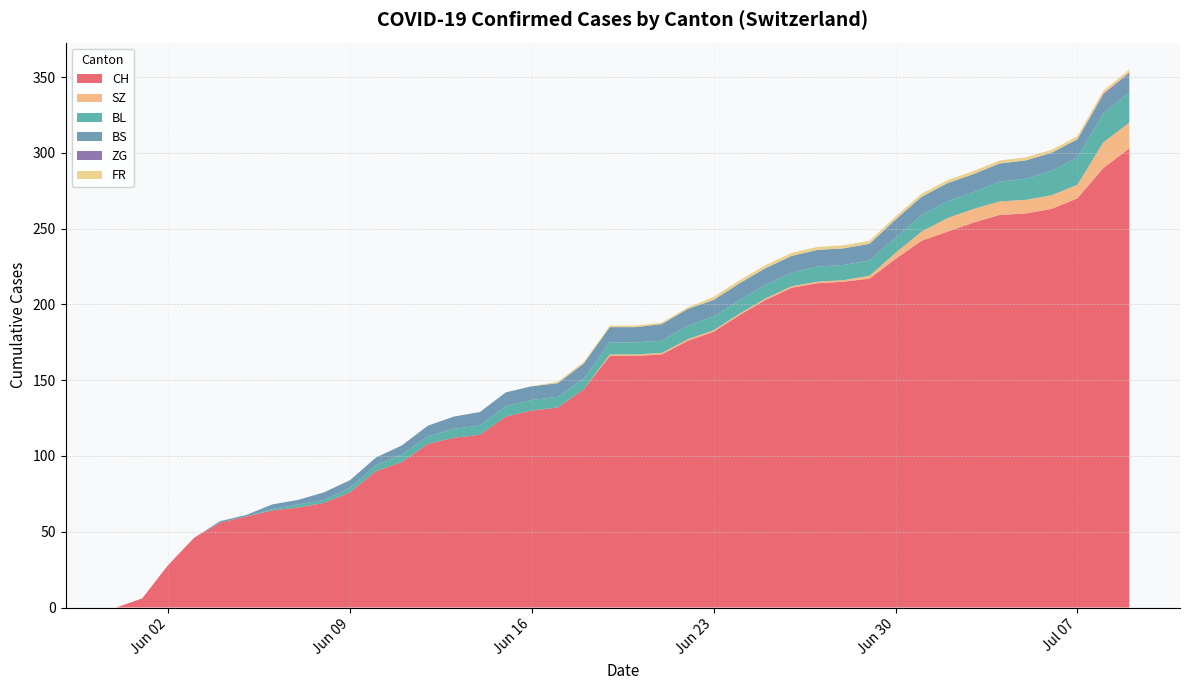

Reading left to right, what are all the values shown in this chart?

CH: 2020-05-31=0	2020-06-01=6	2020-06-02=28	2020-06-03=46	2020-06-04=56	2020-06-05=60	2020-06-06=64	2020-06-07=66	2020-06-08=69	2020-06-09=76	2020-06-10=90	2020-06-11=96	2020-06-12=108	2020-06-13=112	2020-06-14=114	2020-06-15=126	2020-06-16=130	2020-06-17=132	2020-06-18=144	2020-06-19=166	2020-06-20=166	2020-06-21=167	2020-06-22=176	2020-06-23=182	2020-06-24=193	2020-06-25=203	2020-06-26=211	2020-06-27=214	2020-06-28=215	2020-06-29=217	2020-06-30=230	2020-07-01=242	2020-07-02=248	2020-07-03=254	2020-07-04=259	2020-07-05=260	2020-07-06=263	2020-07-07=270	2020-07-08=290	2020-07-09=303
SZ: 2020-05-31=0	2020-06-01=0	2020-06-02=0	2020-06-03=0	2020-06-04=0	2020-06-05=0	2020-06-06=0	2020-06-07=0	2020-06-08=0	2020-06-09=0	2020-06-10=0	2020-06-11=0	2020-06-12=0	2020-06-13=0	2020-06-14=0	2020-06-15=0	2020-06-16=0	2020-06-17=0	2020-06-18=0	2020-06-19=1	2020-06-20=1	2020-06-21=1	2020-06-22=1	2020-06-23=1	2020-06-24=1	2020-06-25=1	2020-06-26=1	2020-06-27=1	2020-06-28=1	2020-06-29=2	2020-06-30=4	2020-07-01=6	2020-07-02=9	2020-07-03=9	2020-07-04=9	2020-07-05=9	2020-07-06=9	2020-07-07=9	2020-07-08=17	2020-07-09=17
BL: 2020-05-31=0	2020-06-01=0	2020-06-02=0	2020-06-03=0	2020-06-04=0	2020-06-05=0	2020-06-06=1	2020-06-07=2	2020-06-08=2	2020-06-09=3	2020-06-10=4	2020-06-11=5	2020-06-12=5	2020-06-13=6	2020-06-14=6	2020-06-15=7	2020-06-16=7	2020-06-17=7	2020-06-18=7	2020-06-19=8	2020-06-20=8	2020-06-21=8	2020-06-22=9	2020-06-23=9	2020-06-24=9	2020-06-25=9	2020-06-26=9	2020-06-27=10	2020-06-28=10	2020-06-29=10	2020-06-30=10	2020-07-01=11	2020-07-02=11	2020-07-03=11	2020-07-04=13	2020-07-05=14	2020-07-06=16	2020-07-07=18	2020-07-08=19	2020-07-09=20
BS: 2020-05-31=0	2020-06-01=0	2020-06-02=0	2020-06-03=0	2020-06-04=1	2020-06-05=1	2020-06-06=3	2020-06-07=3	2020-06-08=5	2020-06-09=5	2020-06-10=5	2020-06-11=6	2020-06-12=7	2020-06-13=8	2020-06-14=9	2020-06-15=9	2020-06-16=9	2020-06-17=9	2020-06-18=10	2020-06-19=10	2020-06-20=10	2020-06-21=11	2020-06-22=11	2020-06-23=11	2020-06-24=11	2020-06-25=11	2020-06-26=11	2020-06-27=11	2020-06-28=11	2020-06-29=11	2020-06-30=12	2020-07-01=12	2020-07-02=12	2020-07-03=12	2020-07-04=12	2020-07-05=12	2020-07-06=12	2020-07-07=12	2020-07-08=12	2020-07-09=12
ZG: 2020-05-31=0	2020-06-01=0	2020-06-02=0	2020-06-03=0	2020-06-04=0	2020-06-05=0	2020-06-06=0	2020-06-07=0	2020-06-08=0	2020-06-09=0	2020-06-10=0	2020-06-11=0	2020-06-12=0	2020-06-13=0	2020-06-14=0	2020-06-15=0	2020-06-16=0	2020-06-17=0	2020-06-18=0	2020-06-19=0	2020-06-20=0	2020-06-21=0	2020-06-22=0	2020-06-23=0	2020-06-24=0	2020-06-25=0	2020-06-26=0	2020-06-27=0	2020-06-28=0	2020-06-29=0	2020-06-30=0	2020-07-01=0	2020-07-02=0	2020-07-03=0	2020-07-04=0	2020-07-05=0	2020-07-06=0	2020-07-07=0	2020-07-08=1	2020-07-09=1
FR: 2020-05-31=0	2020-06-01=0	2020-06-02=0	2020-06-03=0	2020-06-04=0	2020-06-05=0	2020-06-06=0	2020-06-07=0	2020-06-08=0	2020-06-09=0	2020-06-10=0	2020-06-11=0	2020-06-12=0	2020-06-13=0	2020-06-14=0	2020-06-15=0	2020-06-16=0	2020-06-17=1	2020-06-18=1	2020-06-19=1	2020-06-20=1	2020-06-21=1	2020-06-22=1	2020-06-23=2	2020-06-24=2	2020-06-25=2	2020-06-26=2	2020-06-27=2	2020-06-28=2	2020-06-29=2	2020-06-30=2	2020-07-01=2	2020-07-02=2	2020-07-03=2	2020-07-04=2	2020-07-05=2	2020-07-06=2	2020-07-07=2	2020-07-08=2	2020-07-09=2